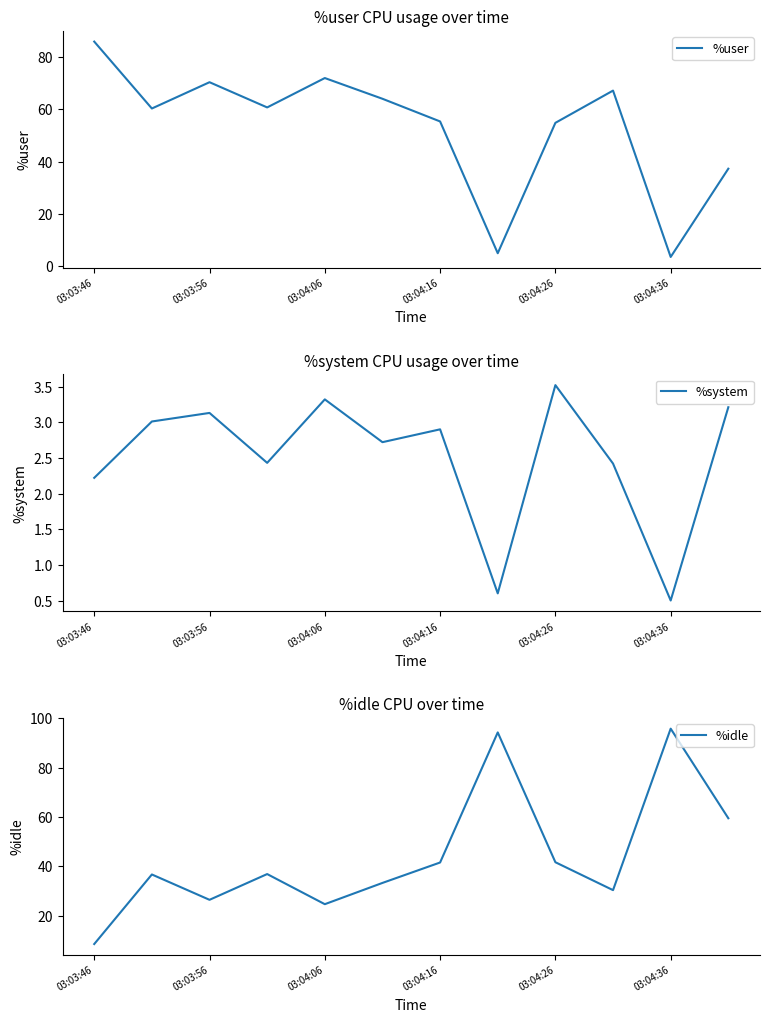

Which category has the highest value in the %user series?

03:03:46